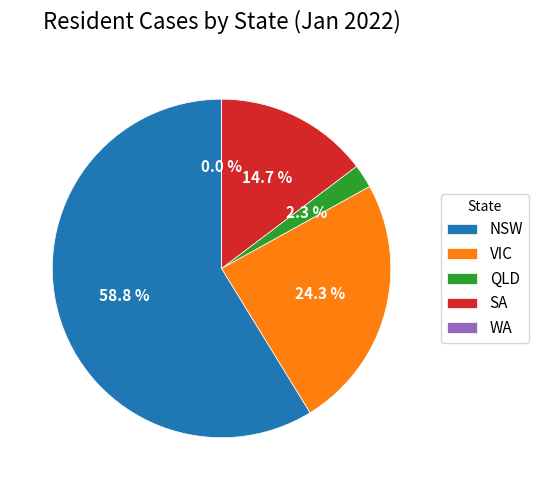

To the nearest percent, what is the combined percentage of SA and QLD?

17%